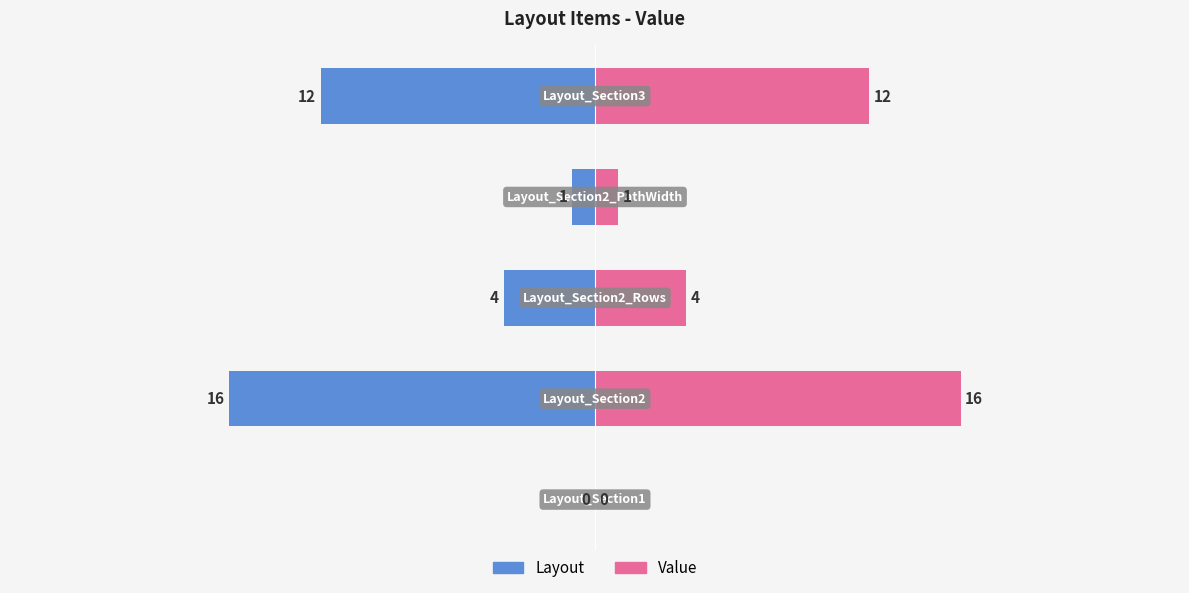

How many values in the Value series exceed 4?

2